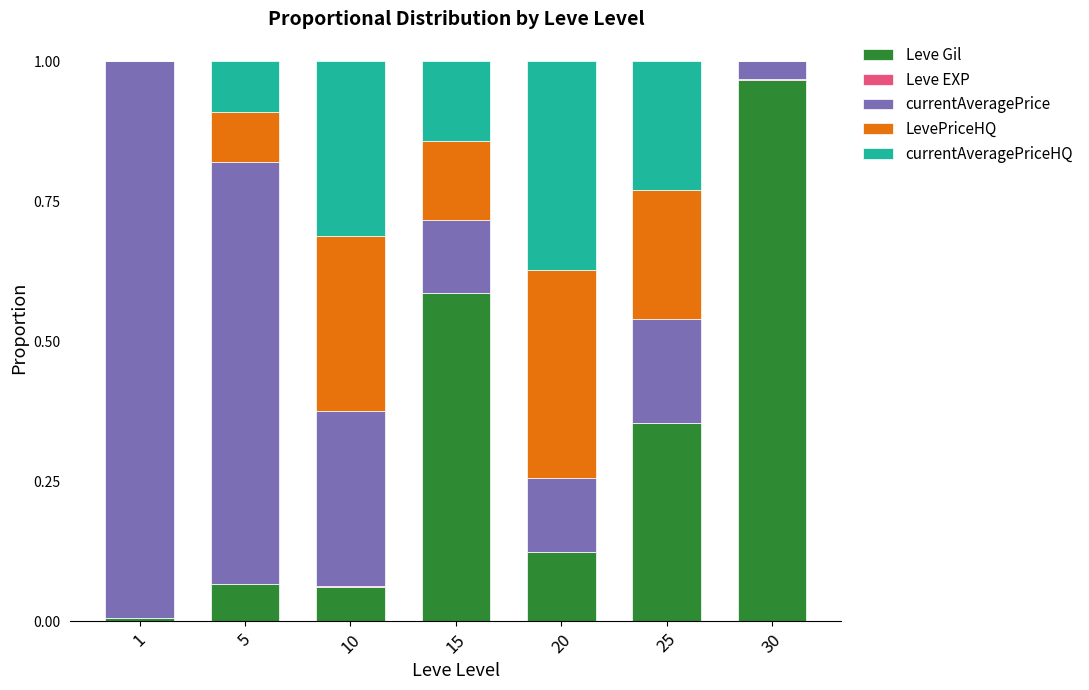

Count the number of categories in the chart.

7